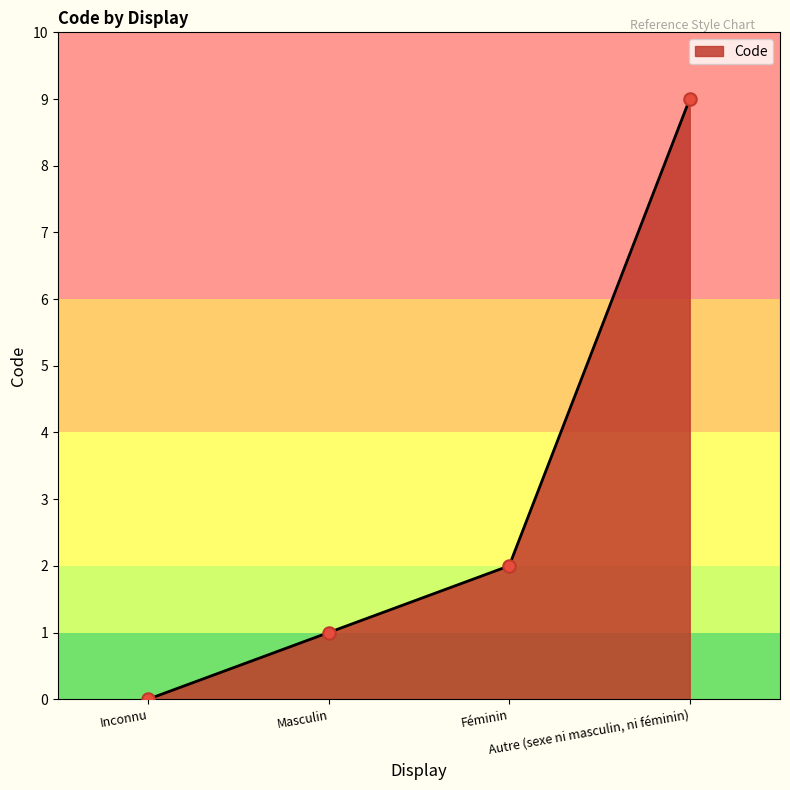

Which has a higher value, Autre (sexe ni masculin, ni féminin) or Féminin?

Autre (sexe ni masculin, ni féminin)